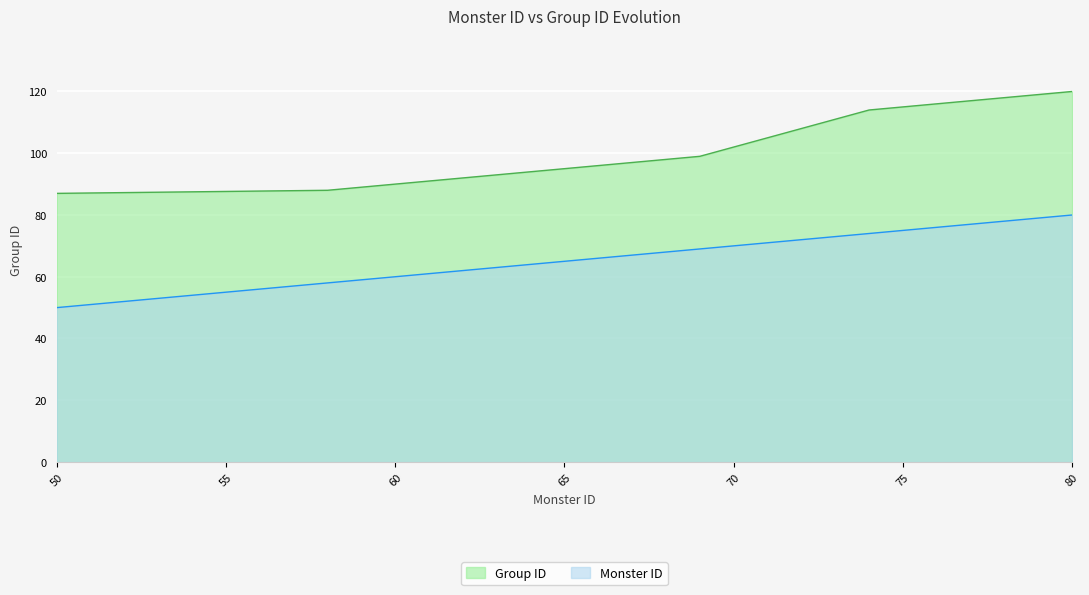

Which series has the widest spread of values?

Group ID